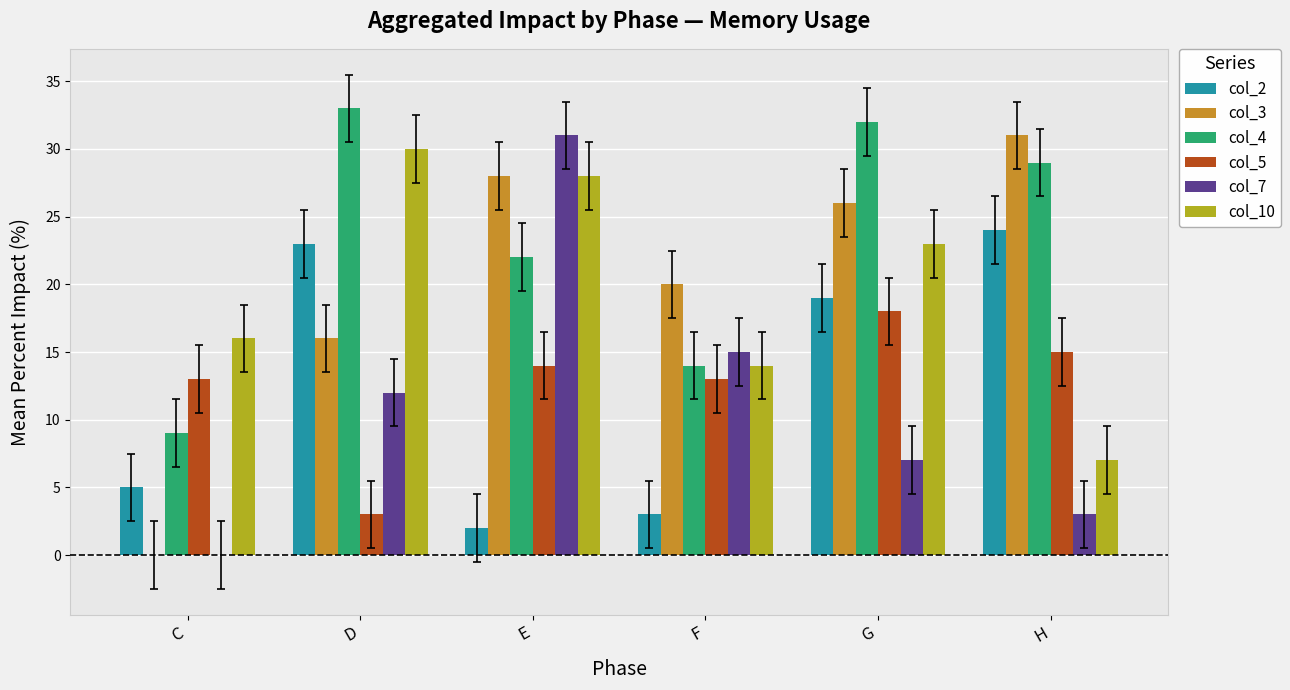

Reading left to right, extract all data points from this chart.

col_2: C=5	D=23	E=2	F=3	G=19	H=24
col_3: C=0	D=16	E=28	F=20	G=26	H=31
col_4: C=9	D=33	E=22	F=14	G=32	H=29
col_5: C=13	D=3	E=14	F=13	G=18	H=15
col_7: C=0	D=12	E=31	F=15	G=7	H=3
col_10: C=16	D=30	E=28	F=14	G=23	H=7